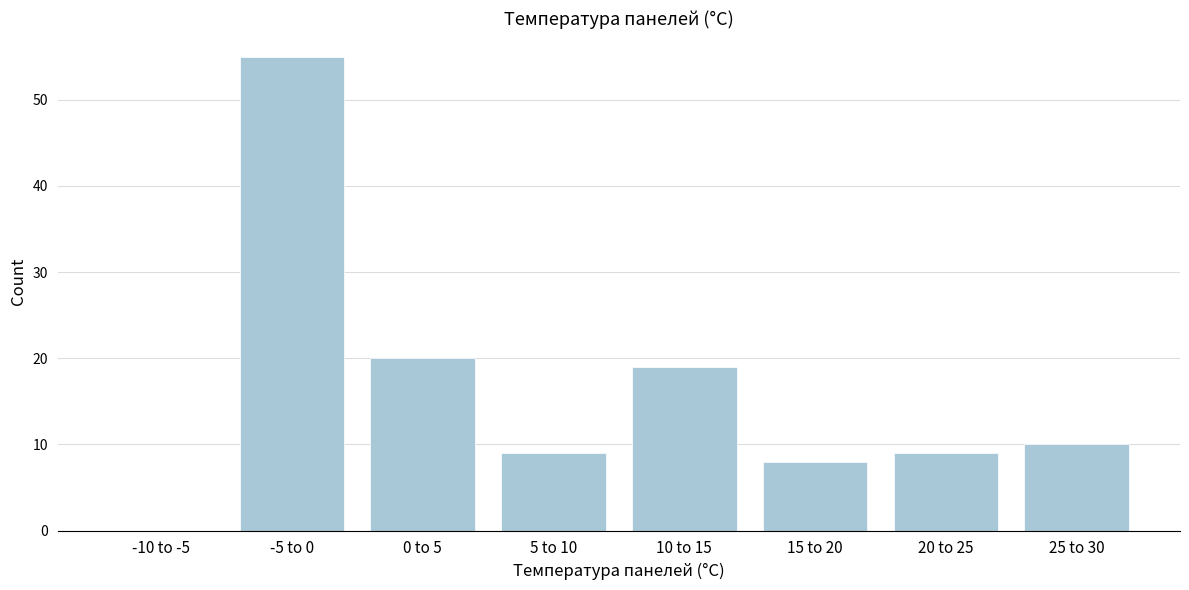

Reading right to left, what are all the values shown in this chart?

25 to 30=10	20 to 25=9	15 to 20=8	10 to 15=19	5 to 10=9	0 to 5=20	-5 to 0=55	-10 to -5=0